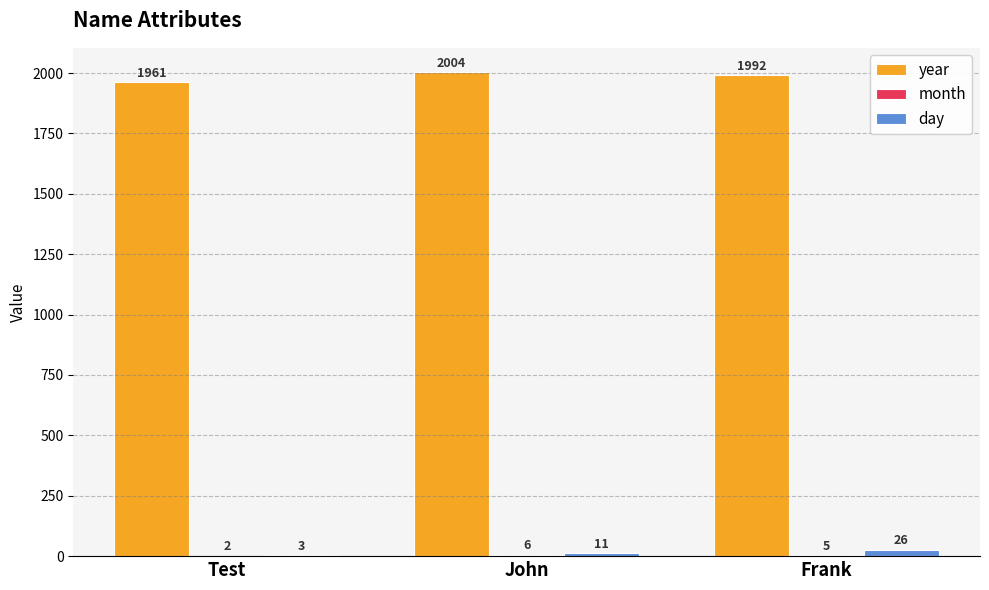

The value of year at Test is 1961. True or false?

True